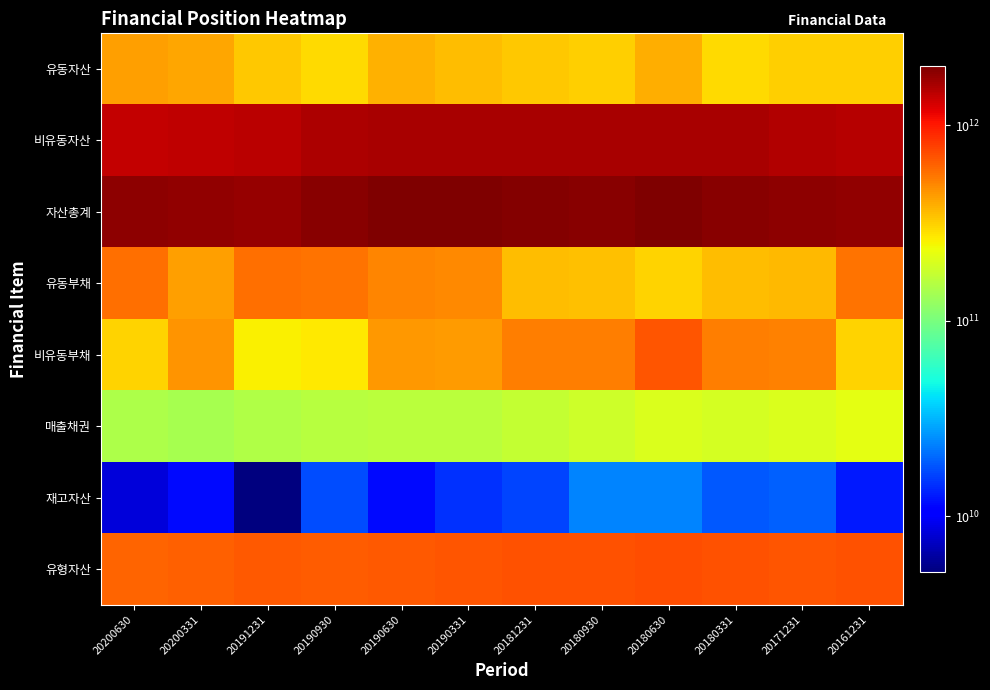

Rank the series at 20191231 from lowest to highest value.

재고자산, 매출채권, 비유동부채, 유동자산, 유동부채, 유형자산, 비유동자산, 자산총계